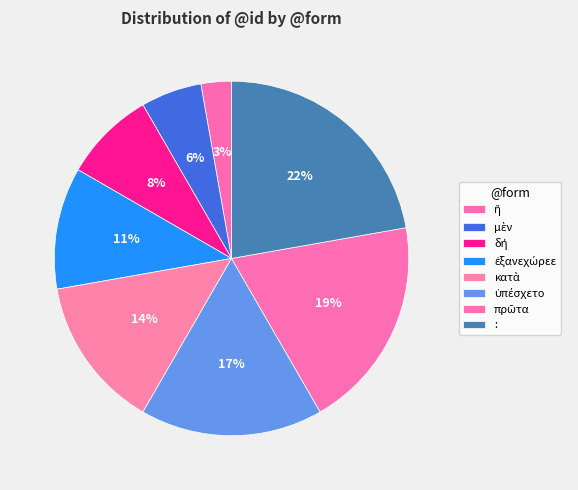

What is the ratio of the value at : to the value at ἣ?

8.0